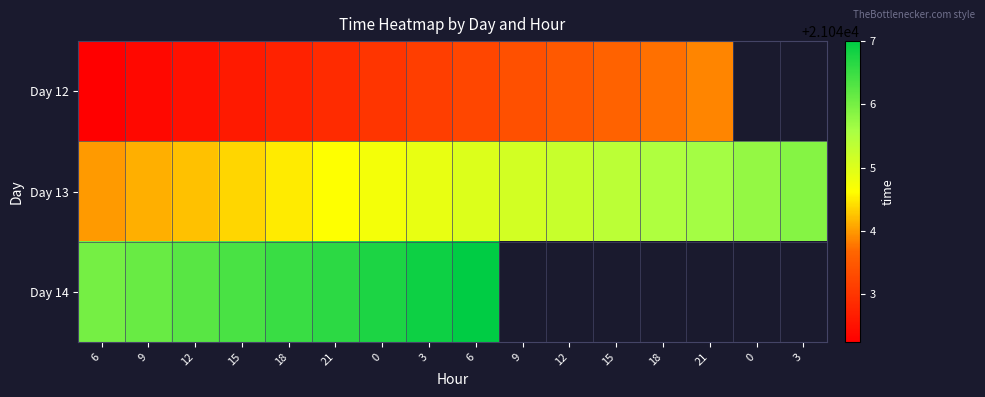

What is the approximate value of Day 12 at 21?

21043.9